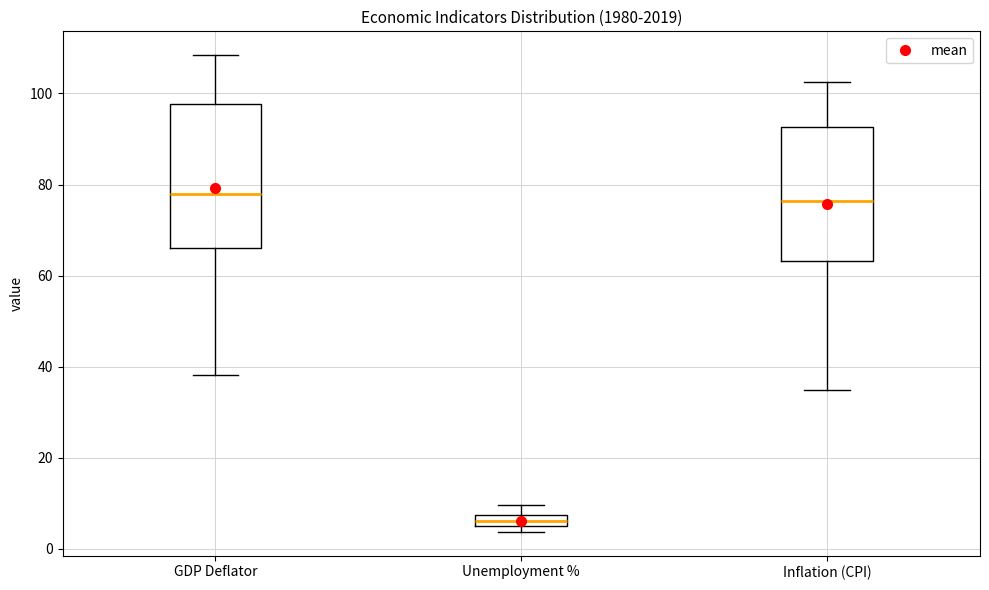

Where is the upper edge of the box for GDP Deflator on the y-axis? The values are not printed on the chart, so give them approximately, as read against the axis.

98